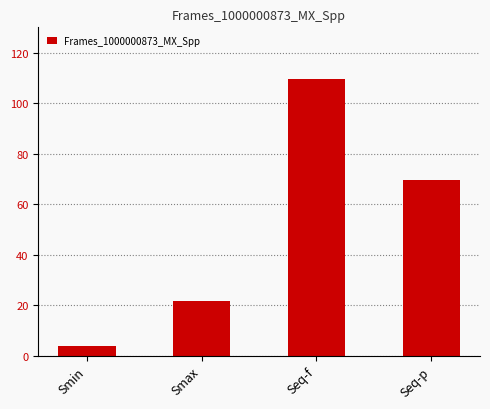

Rank the categories by value from highest to lowest.

Seq-f, Seq-p, Smax, Smin